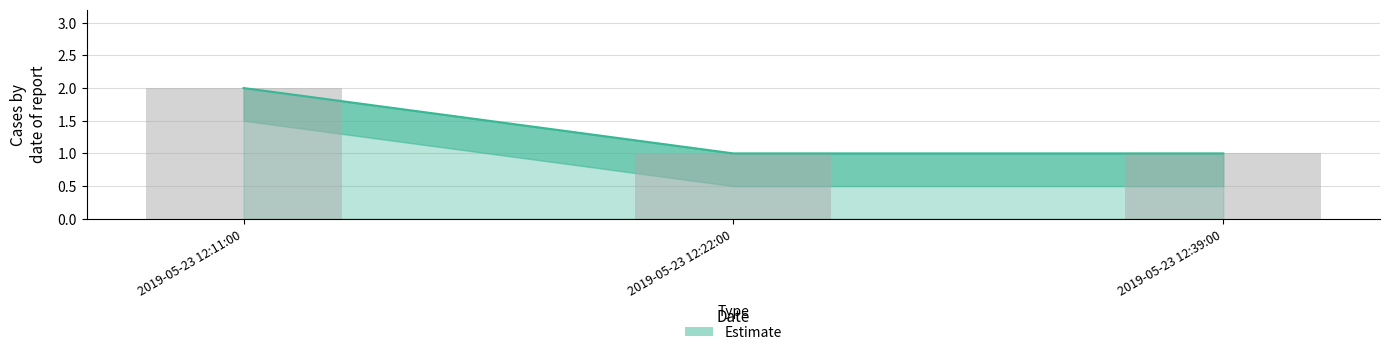

Reading left to right, list all the values displayed in this chart.

2019-05-23 12:11:00=2	2019-05-23 12:22:00=1	2019-05-23 12:39:00=1